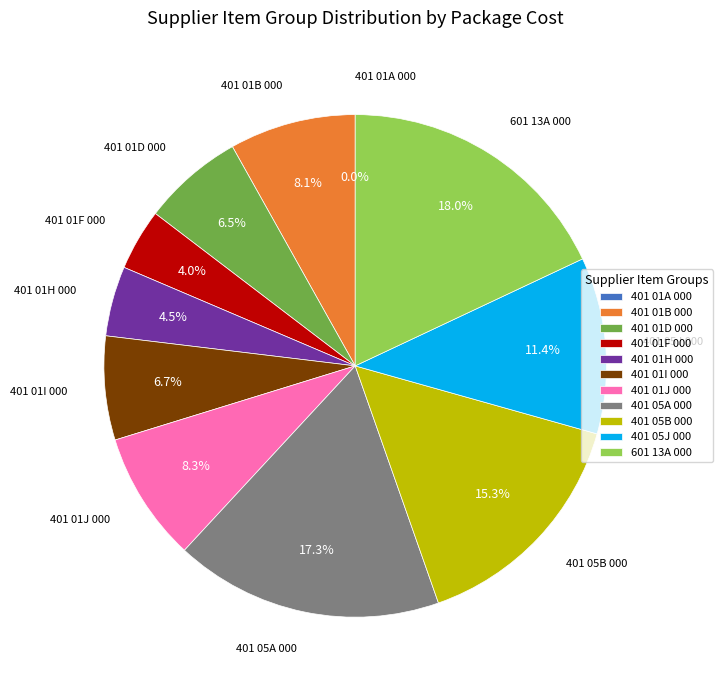

The 401 01H 000 slice represents 18% of the pie. True or false?

False